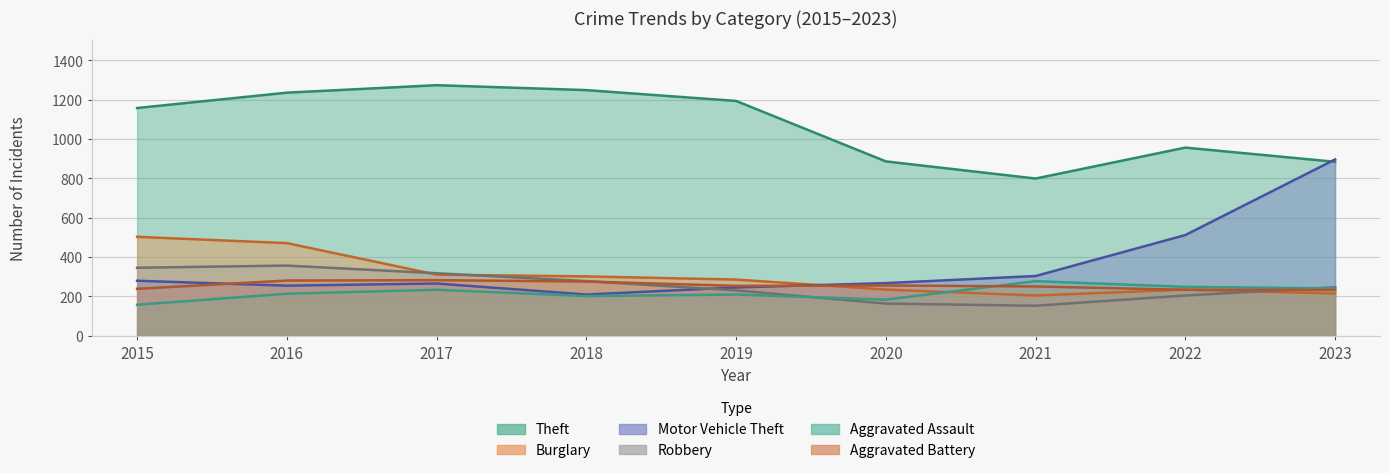

How many values in the Robbery series exceed 247?

4